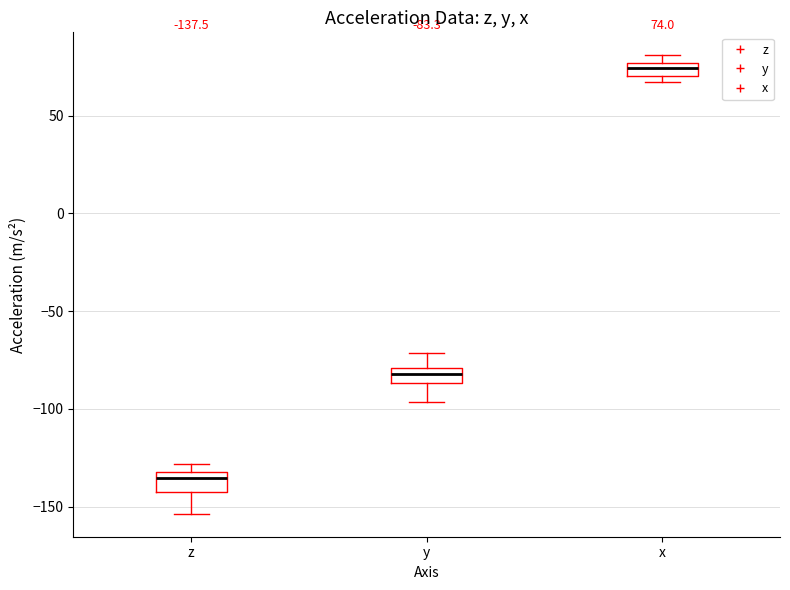

Which box's median line is the lowest?

z